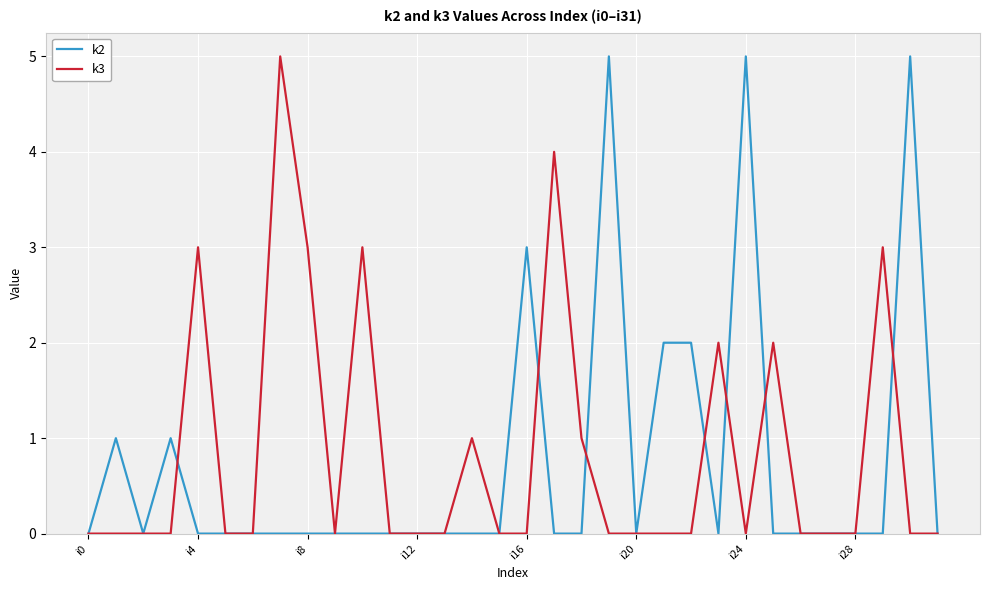

What is the greatest value displayed?

5